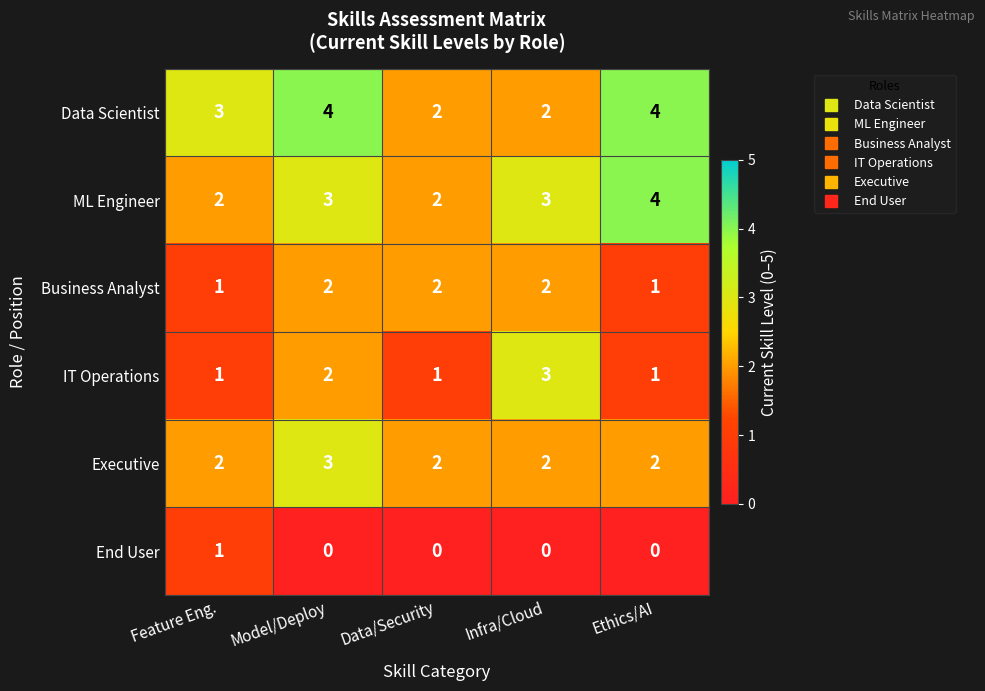

The value of IT Operations at Ethics/AI is 1. True or false?

True